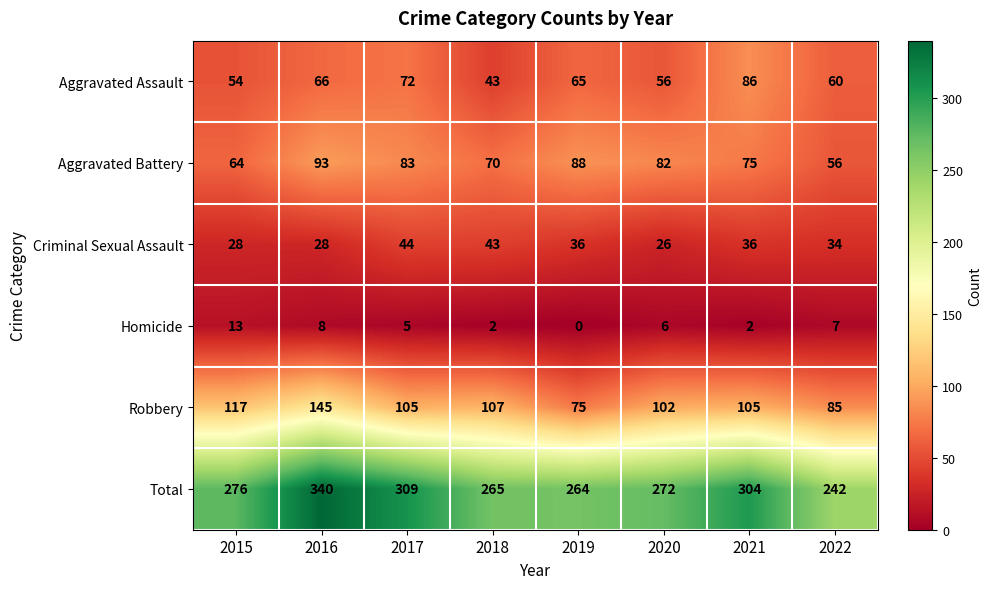

At which label does Robbery reach its minimum?

2019